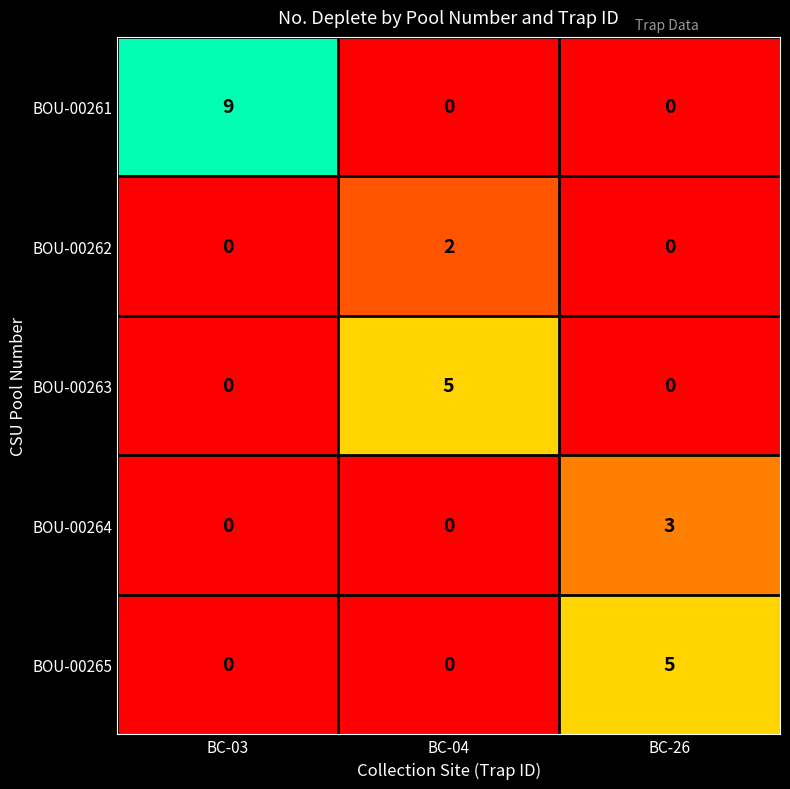

What is the total value across all series at BC-26?

8